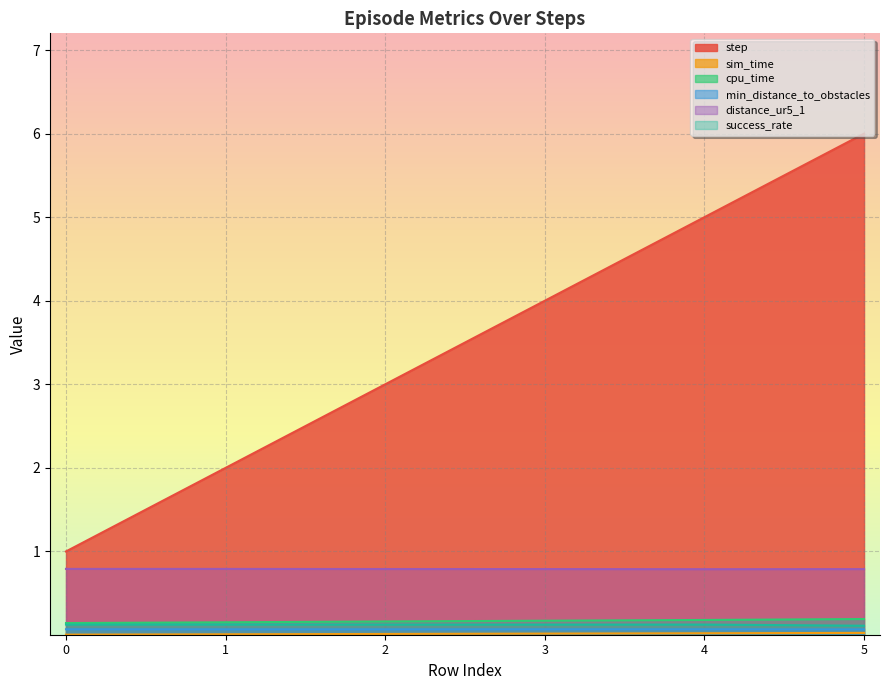

What is the value of the distance_ur5_1 point at the 6th from the left?

0.8